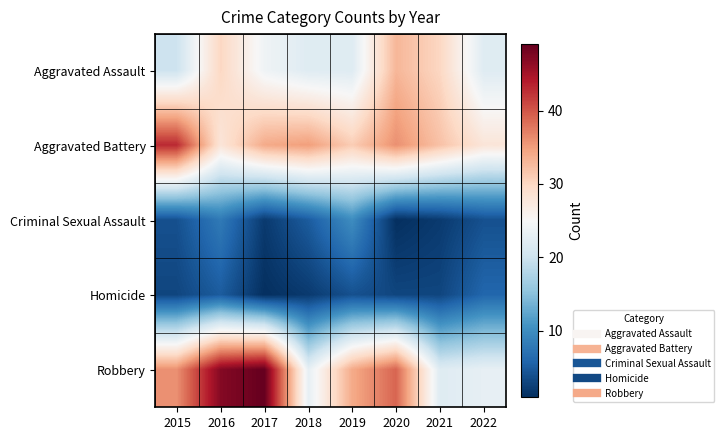

What is the spread (max minus min) of values at 2020?

38